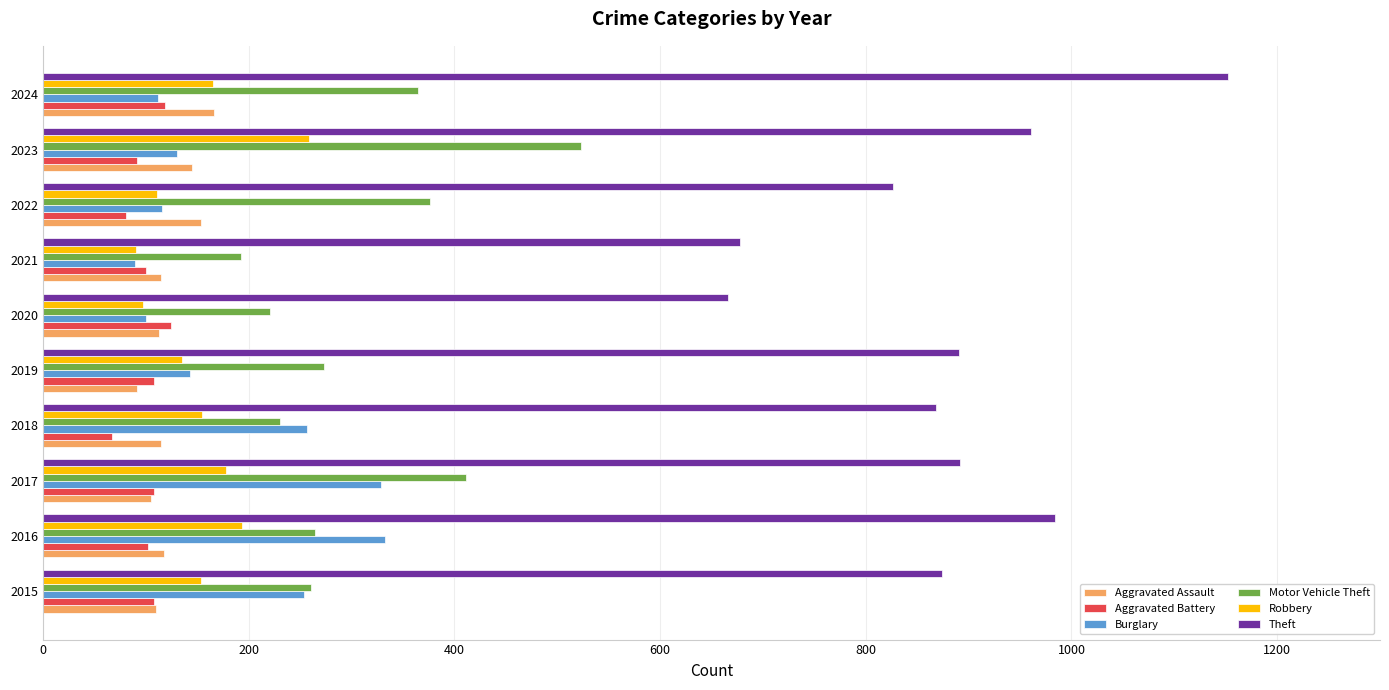

At which category does the chart reach its peak across all series?

2024